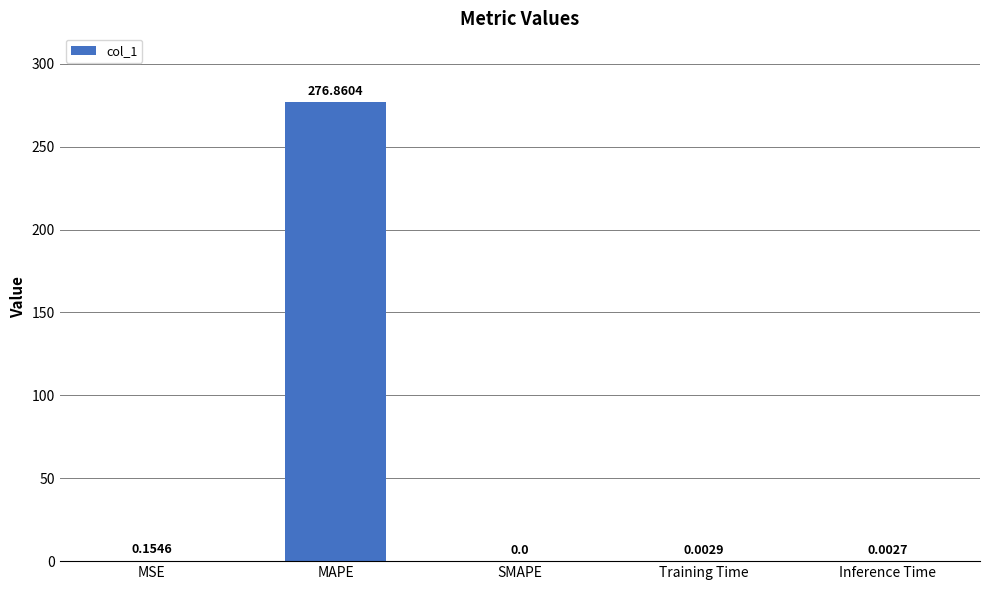

At which label is the value closest to 138?

MSE